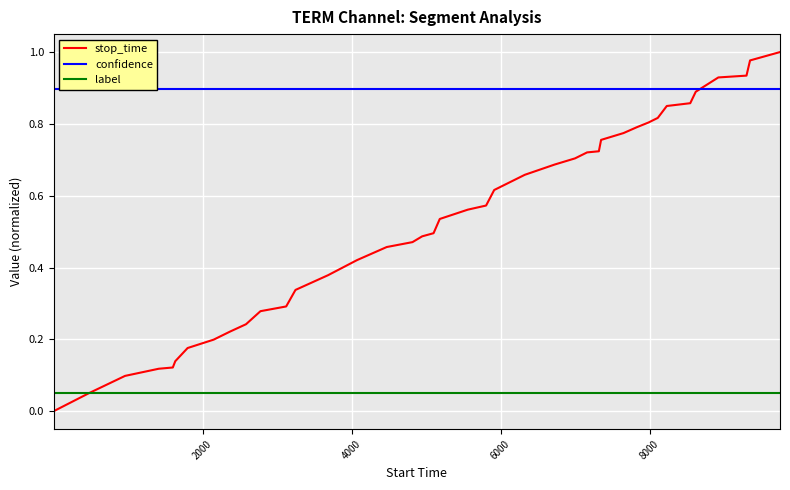

Reading left to right, transcribe all the data shown in this chart.

stop_time: 0.0	0.1	0.1	0.1	0.1	0.1	0.2	0.2	0.2	0.2	0.3	0.3	0.3	0.4	0.4	0.5	0.5	0.5	0.5	0.5	0.6	0.6	0.6	0.7	0.7	0.7	0.7	0.7	0.8	0.8	0.8	0.8	0.8	0.8	0.9	0.9	0.9	0.9	1.0	1.0
confidence: 0.9	0.9	0.9	0.9	0.9	0.9	0.9	0.9	0.9	0.9	0.9	0.9	0.9	0.9	0.9	0.9	0.9	0.9	0.9	0.9	0.9	0.9	0.9	0.9	0.9	0.9	0.9	0.9	0.9	0.9	0.9	0.9	0.9	0.9	0.9	0.9	0.9	0.9	0.9	0.9
label: 0.1	0.1	0.1	0.1	0.1	0.1	0.1	0.1	0.1	0.1	0.1	0.1	0.1	0.1	0.1	0.1	0.1	0.1	0.1	0.1	0.1	0.1	0.1	0.1	0.1	0.1	0.1	0.1	0.1	0.1	0.1	0.1	0.1	0.1	0.1	0.1	0.1	0.1	0.1	0.1